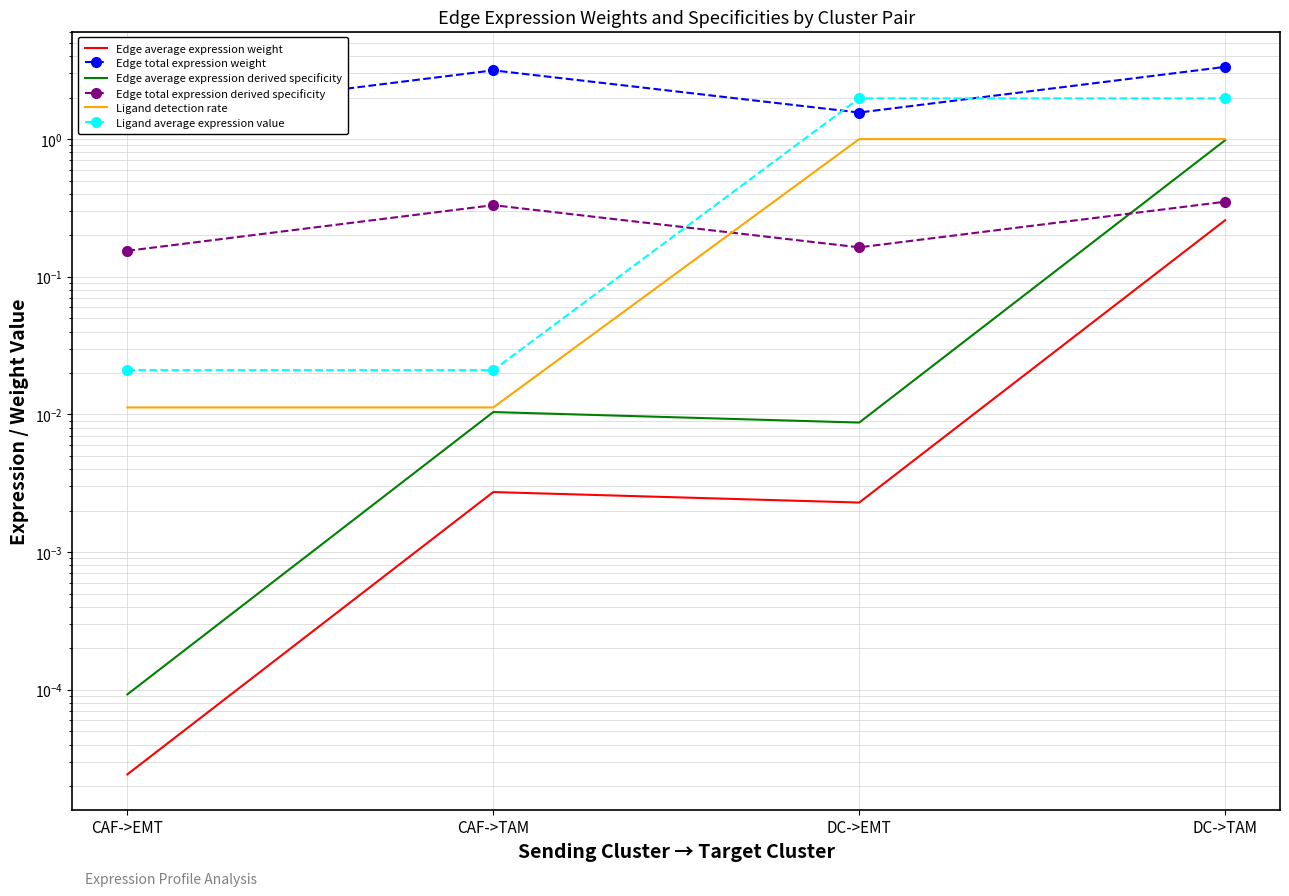

How many interior local peaks does the Edge average expression weight series have?

1